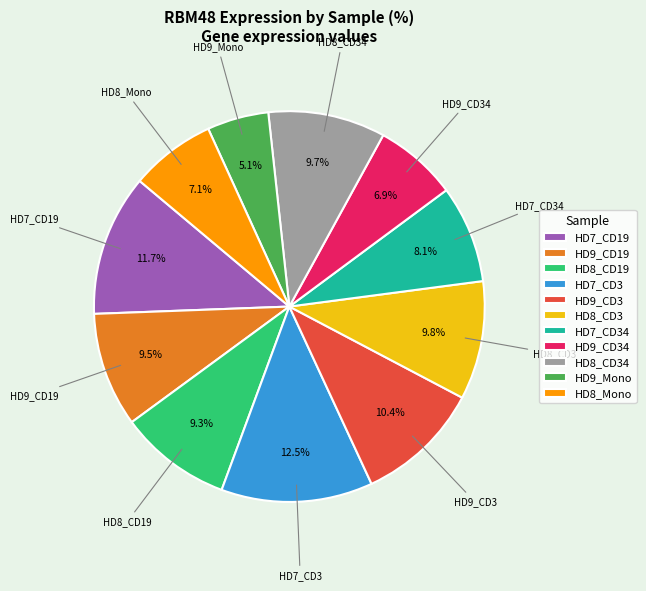

How much of the chart is everything except HD8_CD19?

90.7%